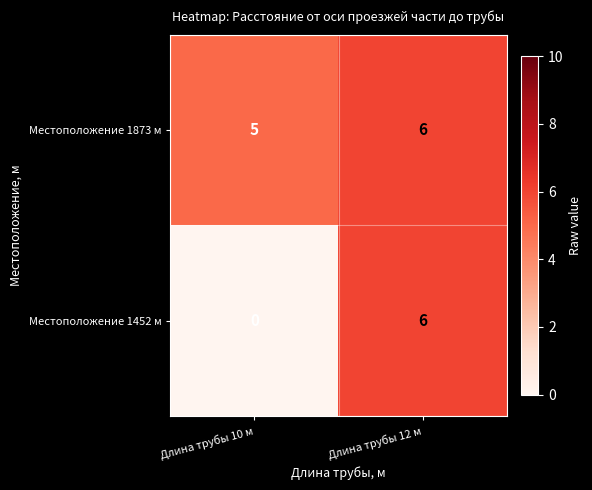

At how many categories does at least one series exceed 1?

2